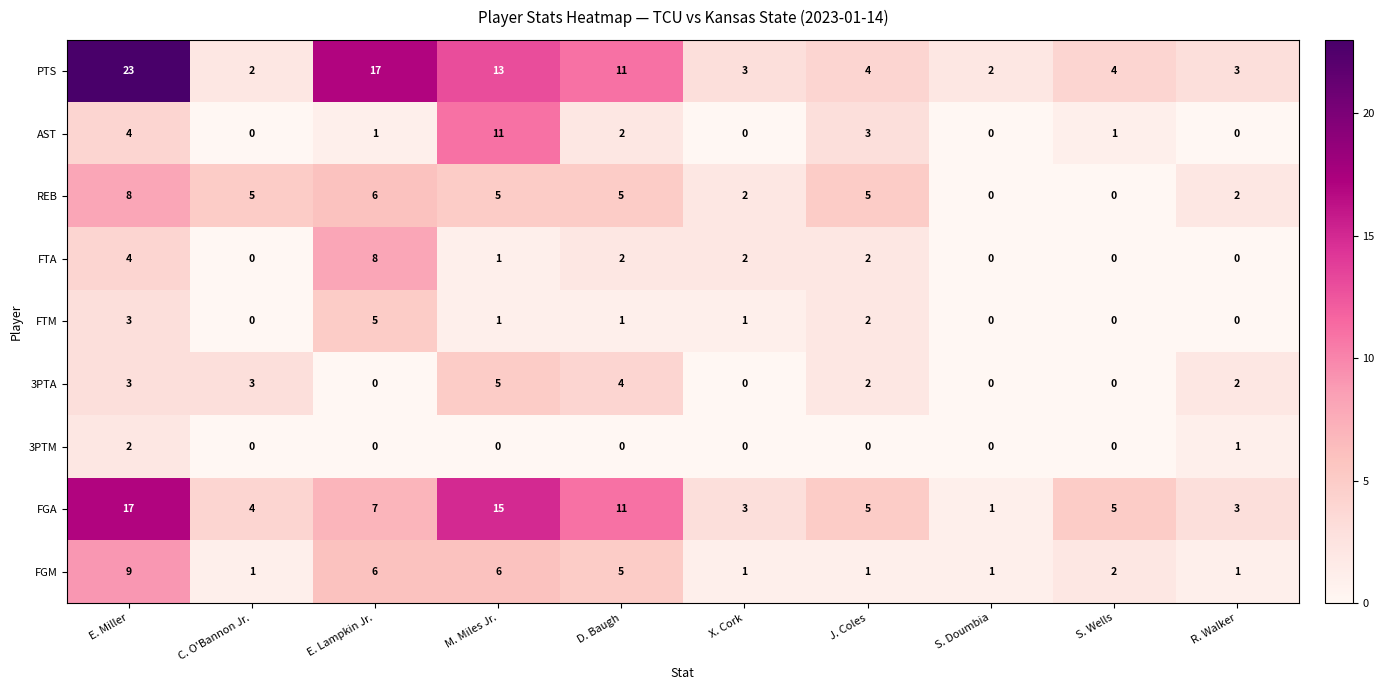

What is the sum of all PTS values?

82